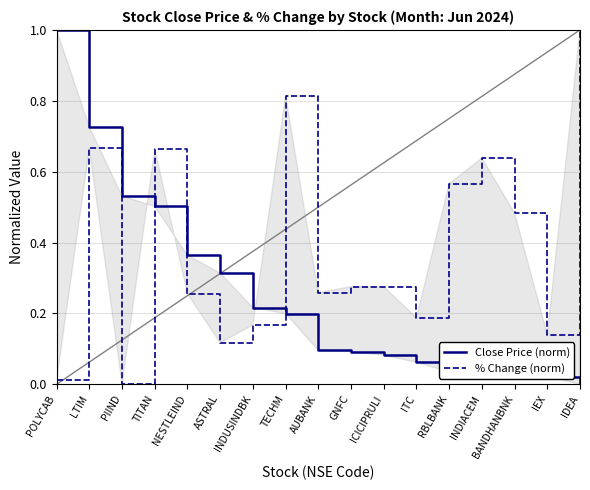

True or false: % Change (norm) has a value of 0.5 at BANDHANBNK.

True